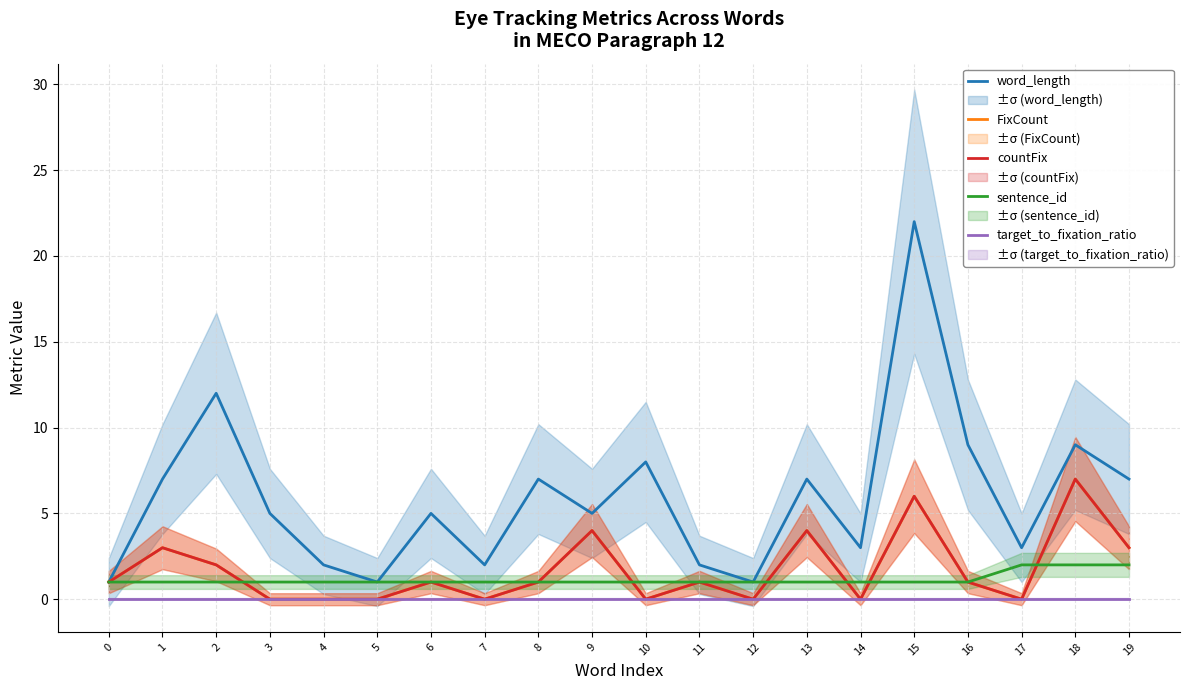

Reading left to right, what are all the values shown in this chart?

word_length: 1.0	7.0	12.0	5.0	2.0	1.0	5.0	2.0	7.0	5.0	8.0	2.0	1.0	7.0	3.0	22.0	9.0	3.0	9.0	7.0
FixCount: 1.0	3.0	2.0	0.0	0.0	0.0	1.0	0.0	1.0	4.0	0.0	1.0	0.0	4.0	0.0	6.0	1.0	0.0	7.0	3.0
countFix: 1.0	3.0	2.0	0.0	0.0	0.0	1.0	0.0	1.0	4.0	0.0	1.0	0.0	4.0	0.0	6.0	1.0	0.0	7.0	3.0
sentence_id: 1.0	1.0	1.0	1.0	1.0	1.0	1.0	1.0	1.0	1.0	1.0	1.0	1.0	1.0	1.0	1.0	1.0	2.0	2.0	2.0
target_to_fixation_ratio: 0.0	0.0	0.0	0.0	0.0	0.0	0.0	0.0	0.0	0.0	0.0	0.0	0.0	0.0	0.0	0.0	0.0	0.0	0.0	0.0